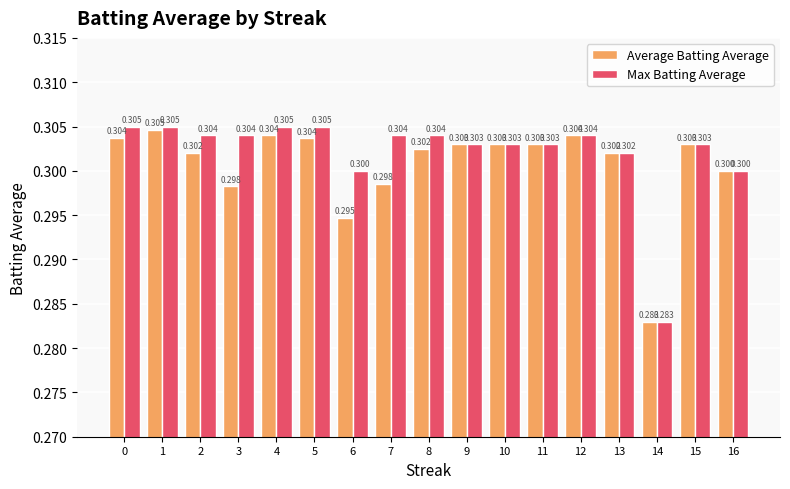

List the series in order of their overall mean, lowest first.

Average Batting Average, Max Batting Average